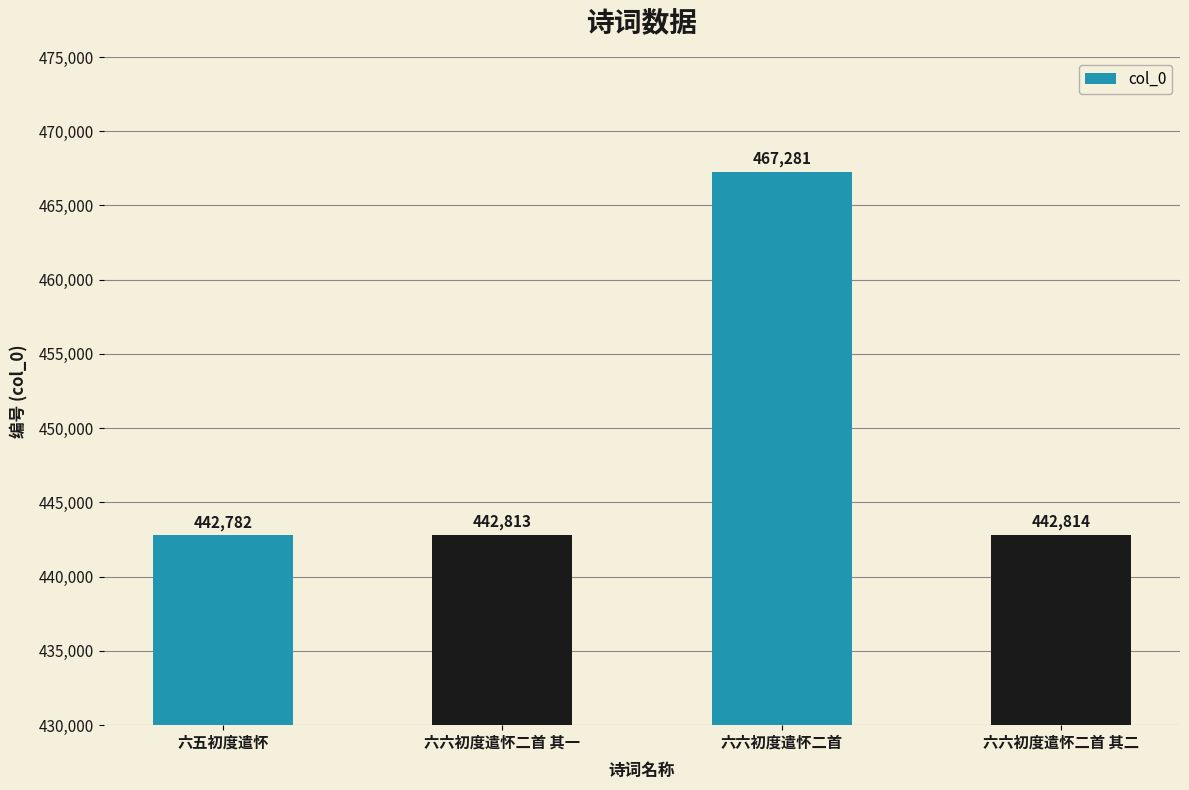

What is the label of the 2nd bar from the right?

六六初度遣怀二首